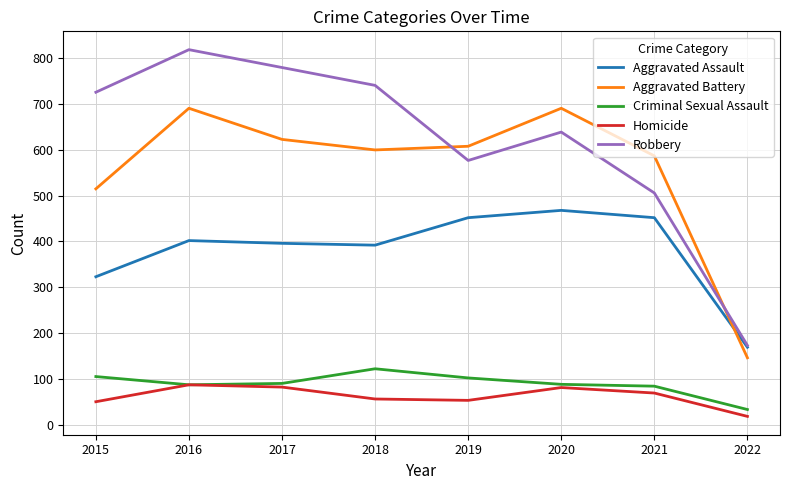

What is the difference between the highest and lowest values at 2016?

732